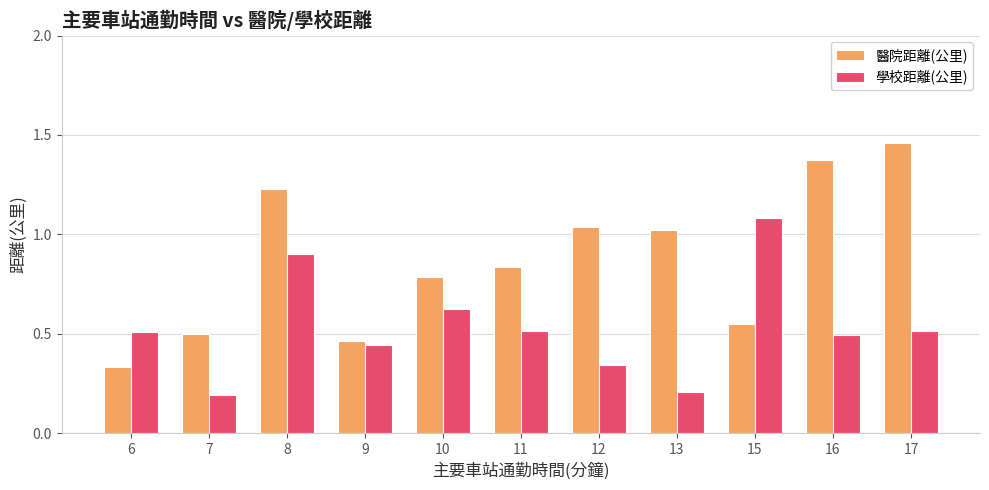

Does the chart contain stacked bars?

No